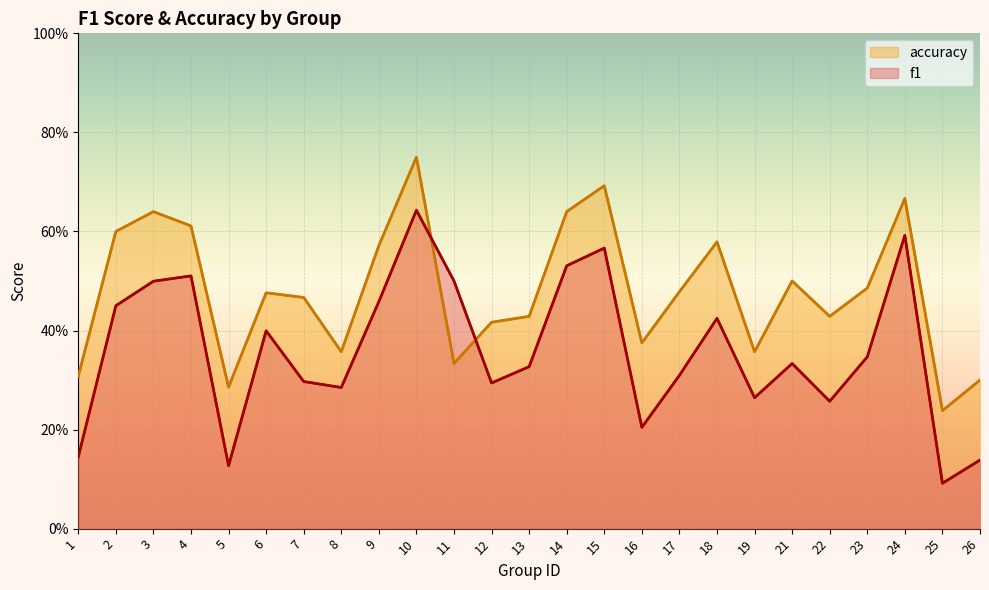

True or false: accuracy and f1 cross at least once.

True